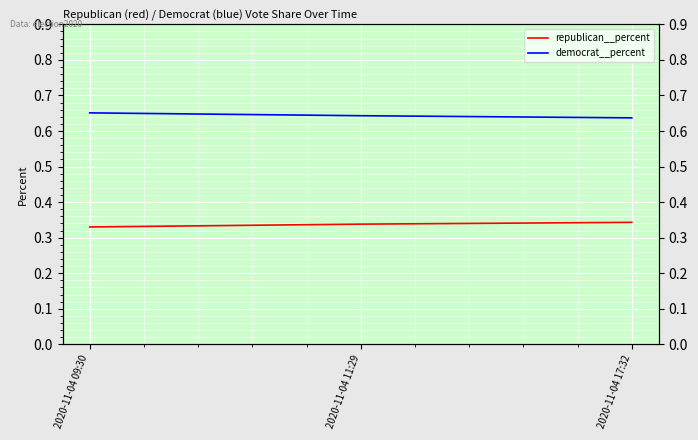

What is the difference between the highest and lowest values at 2020-11-04 09:30?

0.3